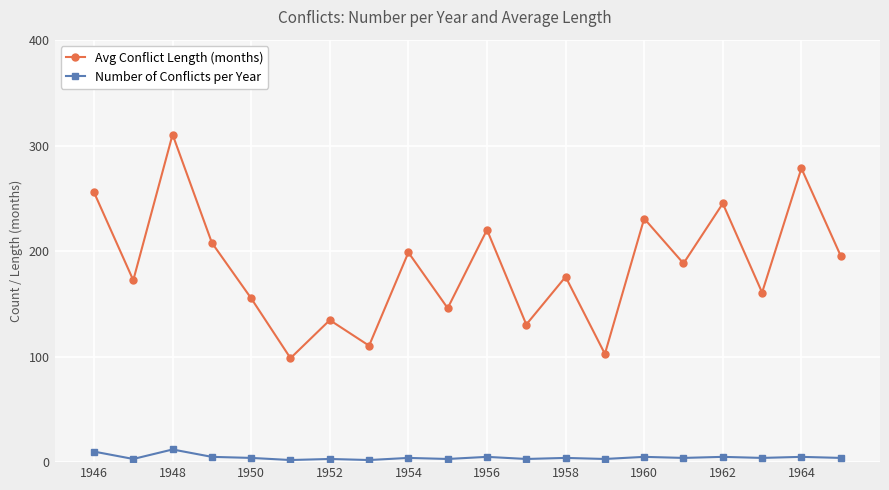

True or false: Avg Conflict Length (months) and Number of Conflicts per Year cross at least once.

False